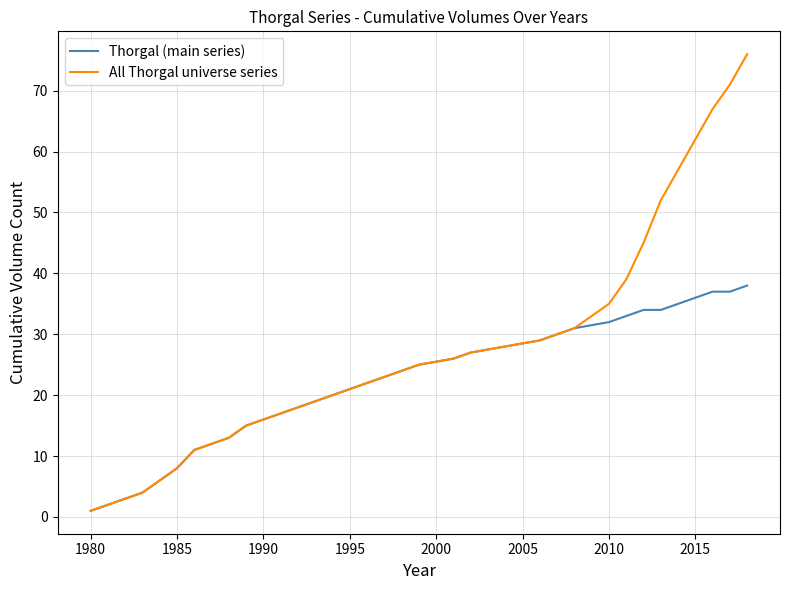

Which series has the largest range (max minus min)?

All Thorgal universe series